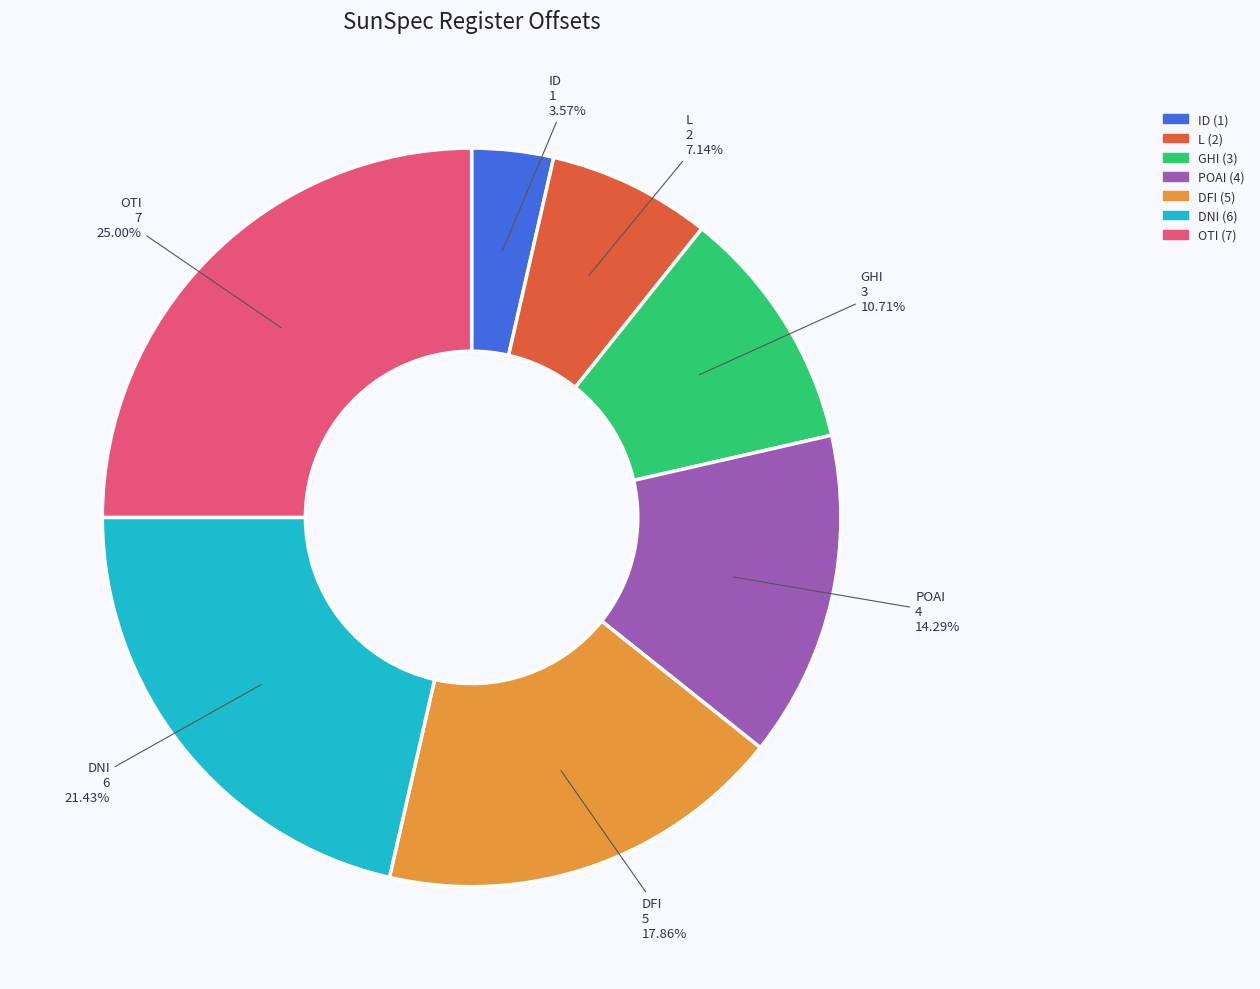

Does any single category account for the majority?

No